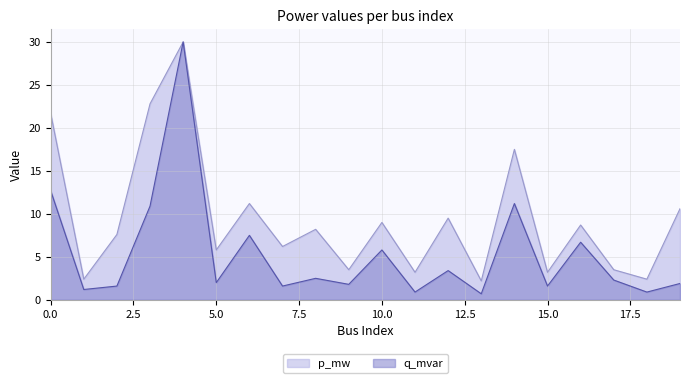

The p_mw series shows 2.2 at 13. True or false?

True